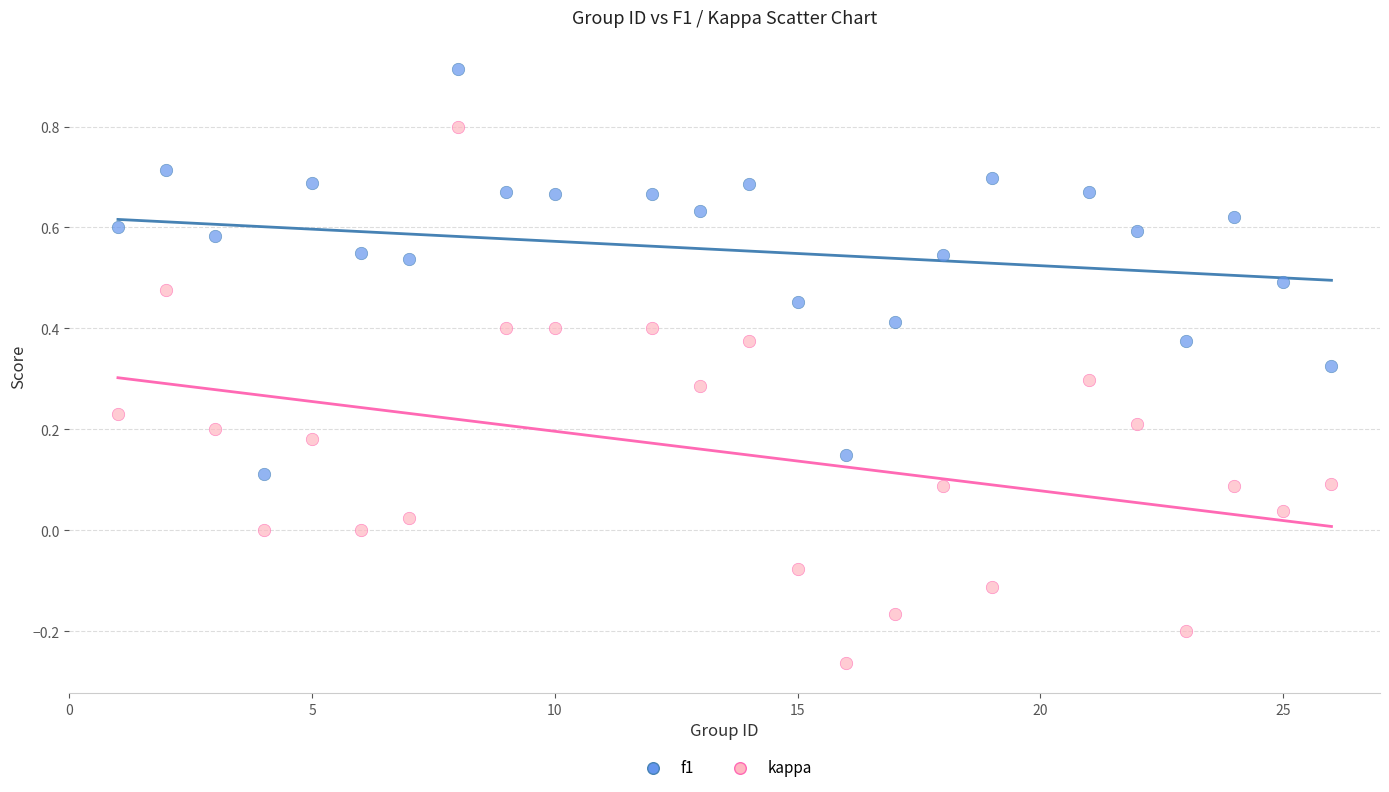

Across all data points, what is the range of X values (max minus min)?

25.0